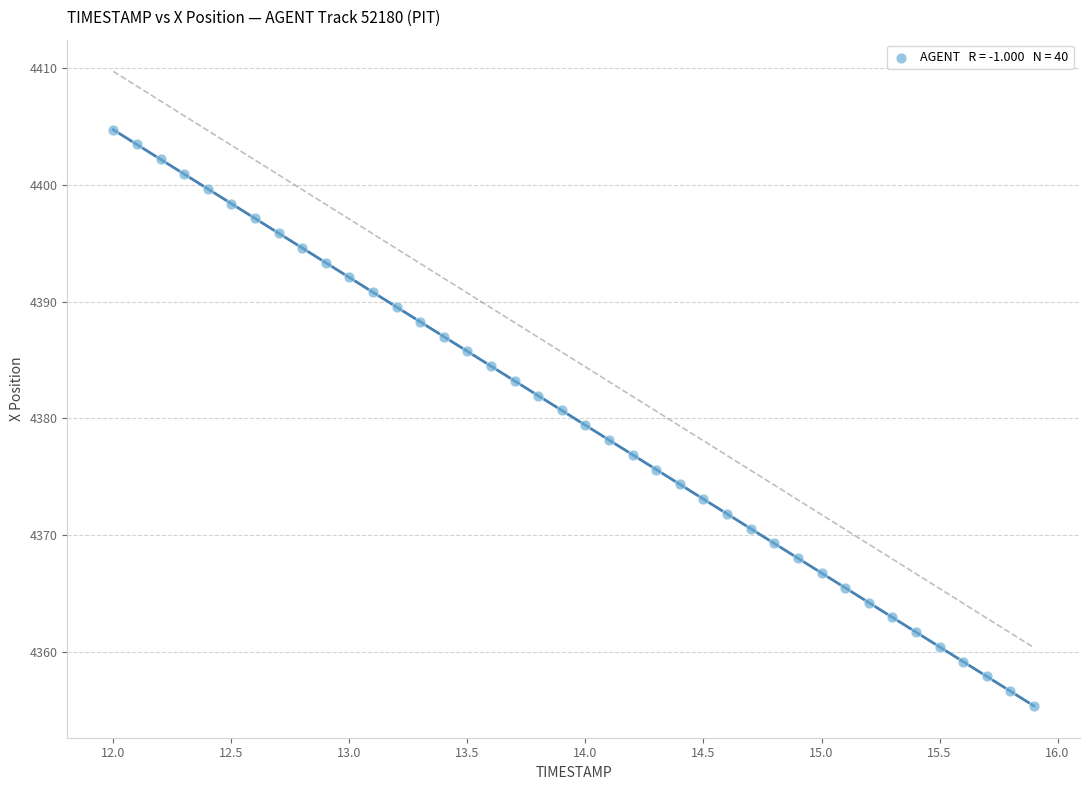

What is the range of X values (max minus min)?

3.9